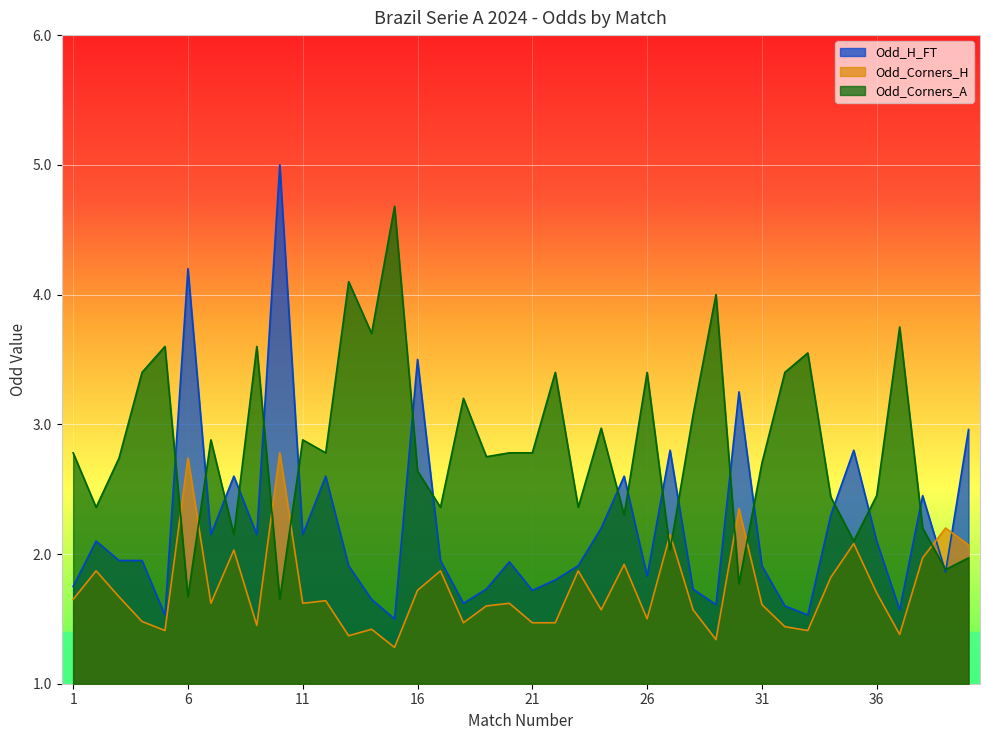

Where is Odd_H_FT nearest to the value 3?

40